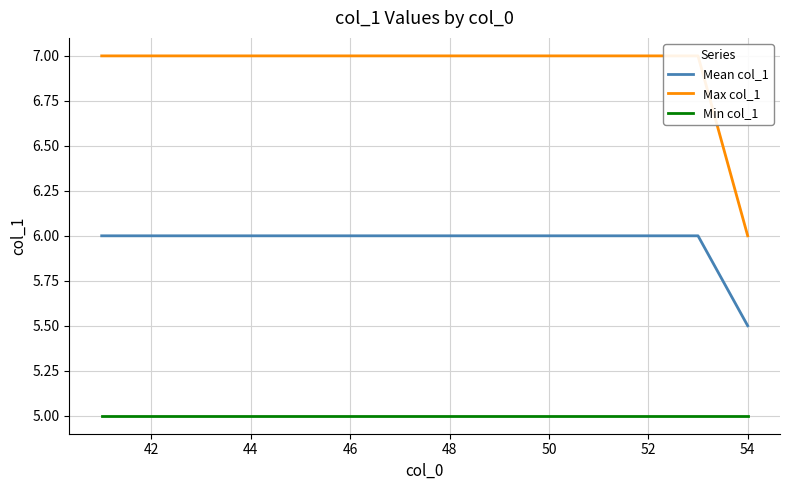

Does the chart have visible grid lines?

Yes